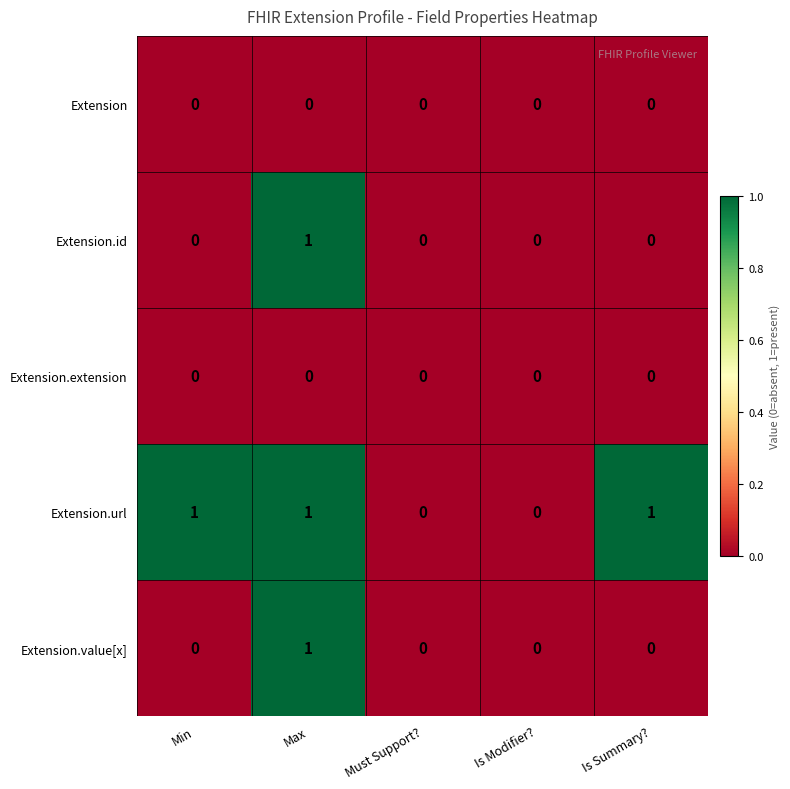

How many distinct data groups are displayed?

5